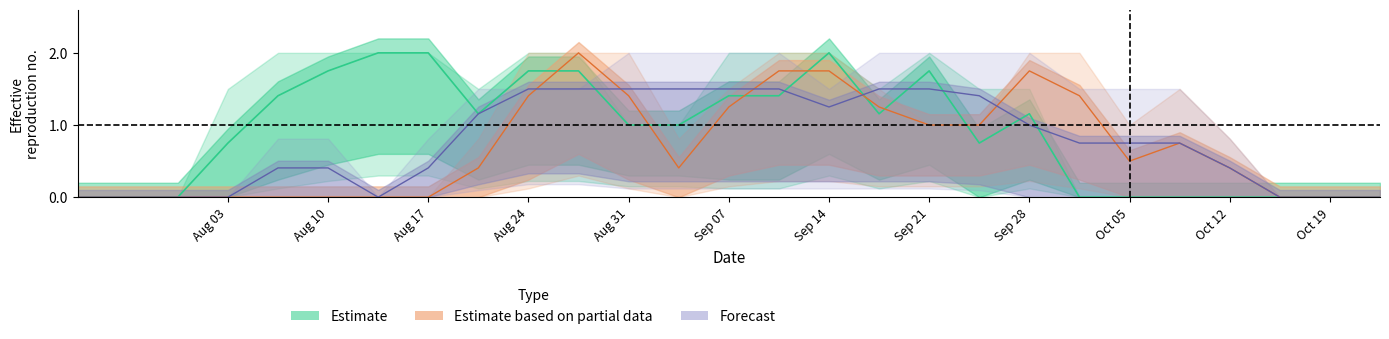

What is the greatest value displayed?

2.0